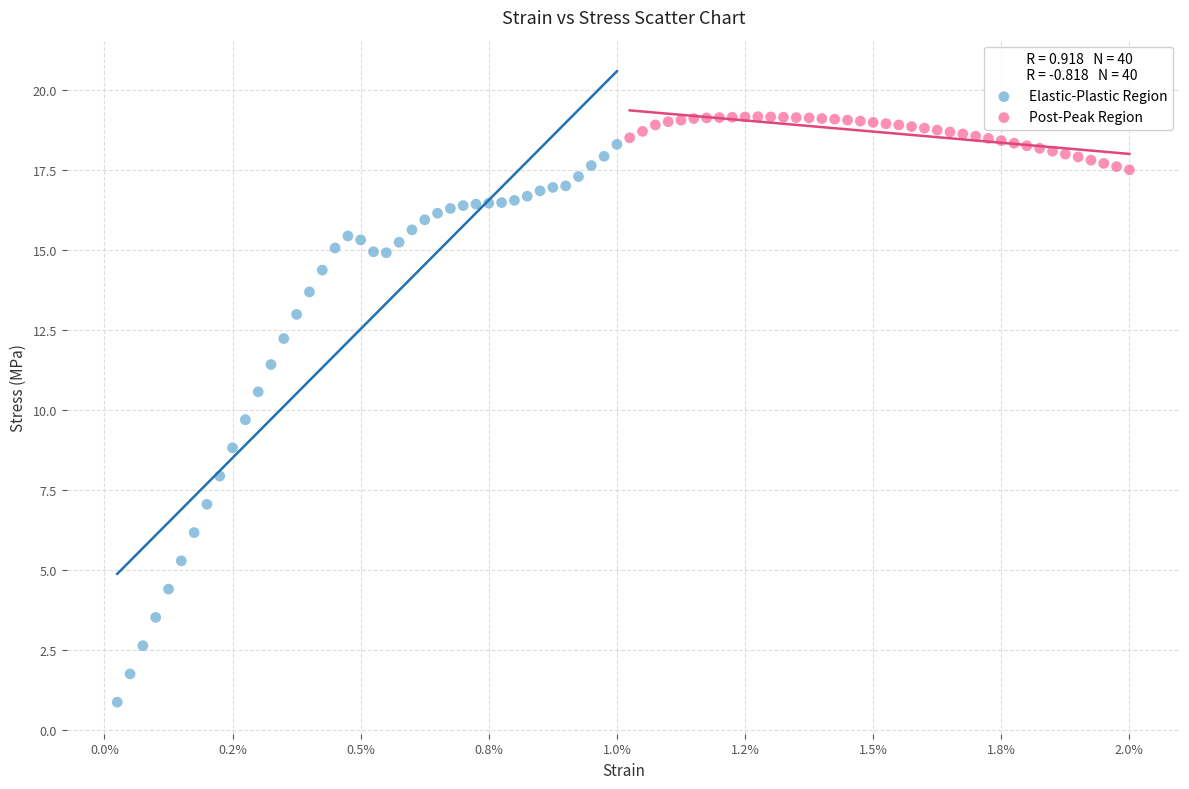

Which series reaches the minimum Y coordinate?

Elastic-Plastic Region